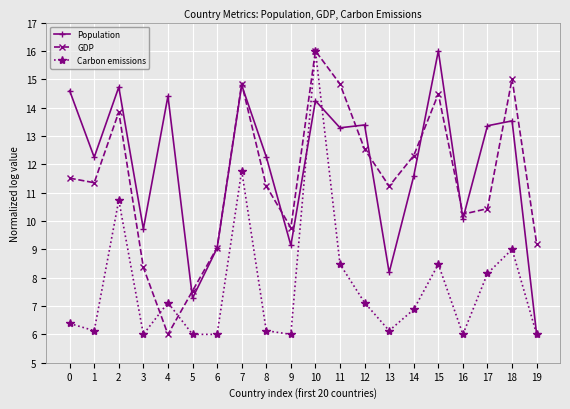

What is the spread (max minus min) of values at 10?

1.8